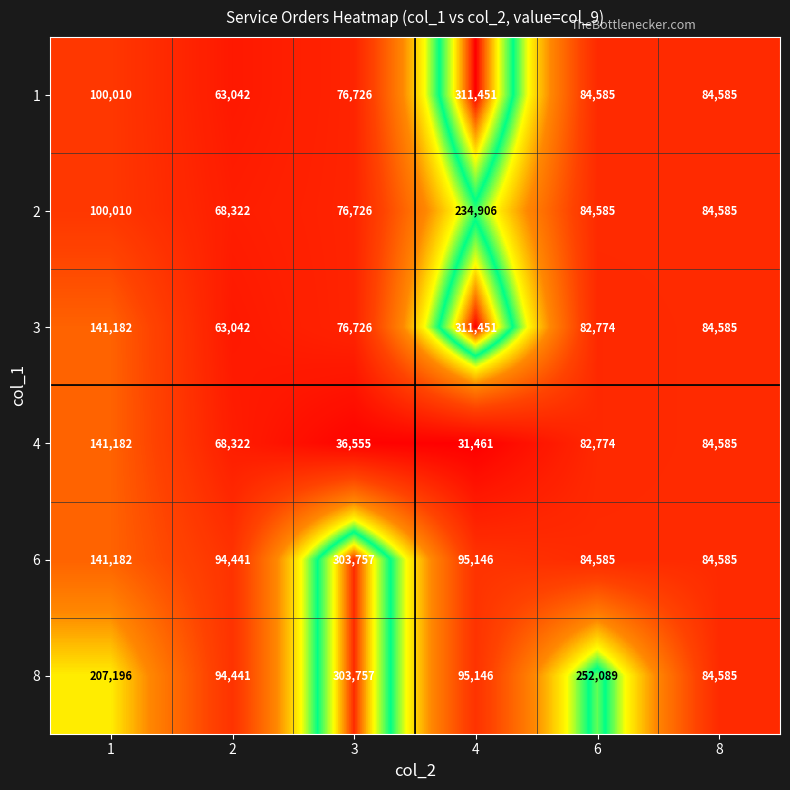

Which category has the highest value across all series?

4